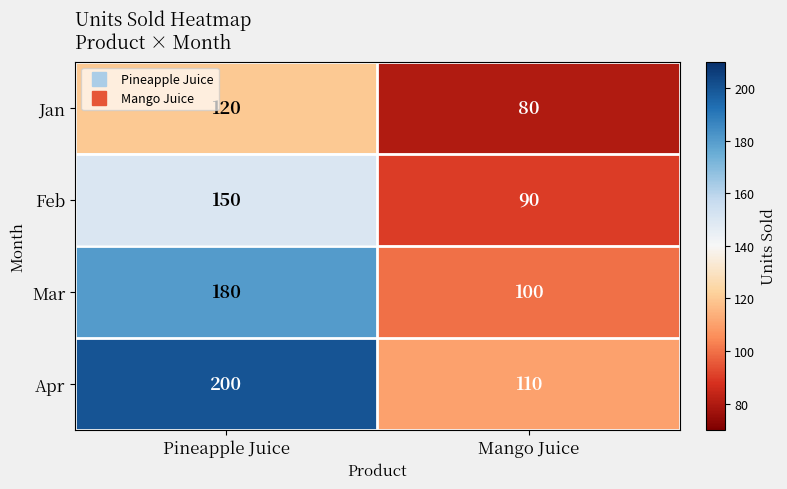

Which series changed the most between Pineapple Juice and Mango Juice?

Apr